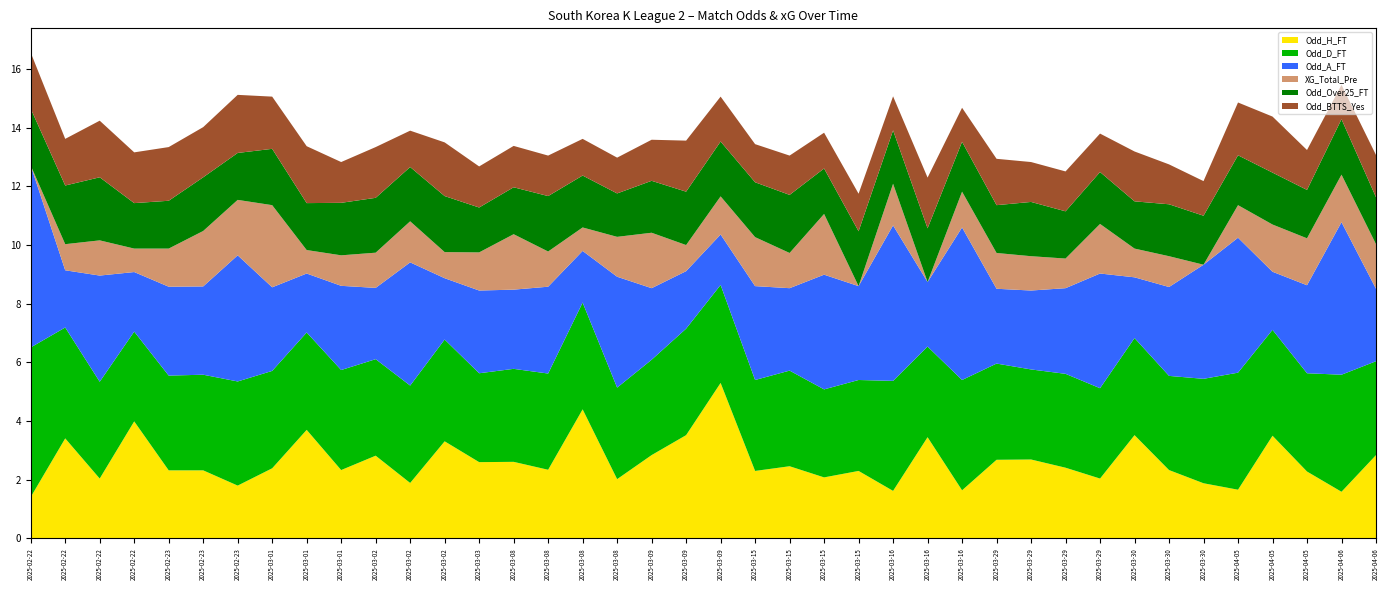

Reading left to right, list all the values displayed in this chart.

Odd_H_FT: 2025-02-22=1.4	2025-02-22=3.4	2025-02-22=2.0	2025-02-22=4.0	2025-02-23=2.3	2025-02-23=2.3	2025-02-23=1.8	2025-03-01=2.4	2025-03-01=3.7	2025-03-01=2.3	2025-03-02=2.8	2025-03-02=1.9	2025-03-02=3.3	2025-03-03=2.6	2025-03-08=2.6	2025-03-08=2.3	2025-03-08=4.4	2025-03-08=2.0	2025-03-09=2.8	2025-03-09=3.5	2025-03-09=5.3	2025-03-15=2.3	2025-03-15=2.5	2025-03-15=2.1	2025-03-15=2.3	2025-03-16=1.6	2025-03-16=3.5	2025-03-16=1.6	2025-03-29=2.7	2025-03-29=2.7	2025-03-29=2.4	2025-03-29=2.0	2025-03-30=3.5	2025-03-30=2.3	2025-03-30=1.9	2025-04-05=1.7	2025-04-05=3.5	2025-04-05=2.3	2025-04-06=1.6	2025-04-06=2.8
Odd_D_FT: 2025-02-22=5.1	2025-02-22=3.8	2025-02-22=3.3	2025-02-22=3.1	2025-02-23=3.2	2025-02-23=3.3	2025-02-23=3.5	2025-03-01=3.3	2025-03-01=3.3	2025-03-01=3.4	2025-03-02=3.3	2025-03-02=3.3	2025-03-02=3.5	2025-03-03=3.0	2025-03-08=3.2	2025-03-08=3.3	2025-03-08=3.6	2025-03-08=3.1	2025-03-09=3.2	2025-03-09=3.6	2025-03-09=3.3	2025-03-15=3.1	2025-03-15=3.3	2025-03-15=3.0	2025-03-15=3.1	2025-03-16=3.8	2025-03-16=3.1	2025-03-16=3.8	2025-03-29=3.3	2025-03-29=3.1	2025-03-29=3.2	2025-03-29=3.1	2025-03-30=3.3	2025-03-30=3.2	2025-03-30=3.6	2025-04-05=4.0	2025-04-05=3.6	2025-04-05=3.4	2025-04-06=4.0	2025-04-06=3.2
Odd_A_FT: 2025-02-22=6.2	2025-02-22=1.9	2025-02-22=3.6	2025-02-22=2.0	2025-02-23=3.0	2025-02-23=3.0	2025-02-23=4.3	2025-03-01=2.9	2025-03-01=2.0	2025-03-01=2.9	2025-03-02=2.4	2025-03-02=4.2	2025-03-02=2.1	2025-03-03=2.8	2025-03-08=2.7	2025-03-08=3.0	2025-03-08=1.8	2025-03-08=3.8	2025-03-09=2.4	2025-03-09=2.0	2025-03-09=1.7	2025-03-15=3.2	2025-03-15=2.8	2025-03-15=3.9	2025-03-15=3.2	2025-03-16=5.3	2025-03-16=2.2	2025-03-16=5.2	2025-03-29=2.5	2025-03-29=2.7	2025-03-29=2.9	2025-03-29=3.9	2025-03-30=2.1	2025-03-30=3.0	2025-03-30=3.9	2025-04-05=4.6	2025-04-05=2.0	2025-04-05=3.0	2025-04-06=5.2	2025-04-06=2.5
XG_Total_Pre: 2025-02-22=0.0	2025-02-22=0.9	2025-02-22=1.2	2025-02-22=0.8	2025-02-23=1.3	2025-02-23=1.9	2025-02-23=1.9	2025-03-01=2.8	2025-03-01=0.8	2025-03-01=1.0	2025-03-02=1.2	2025-03-02=1.4	2025-03-02=0.9	2025-03-03=1.3	2025-03-08=1.9	2025-03-08=1.2	2025-03-08=0.8	2025-03-08=1.4	2025-03-09=1.9	2025-03-09=0.9	2025-03-09=1.3	2025-03-15=1.7	2025-03-15=1.2	2025-03-15=2.1	2025-03-15=0.0	2025-03-16=1.4	2025-03-16=0.0	2025-03-16=1.2	2025-03-29=1.2	2025-03-29=1.2	2025-03-29=1.0	2025-03-29=1.7	2025-03-30=1.0	2025-03-30=1.1	2025-03-30=0.0	2025-04-05=1.1	2025-04-05=1.6	2025-04-05=1.6	2025-04-06=1.6	2025-04-06=1.5
Odd_Over25_FT: 2025-02-22=1.9	2025-02-22=2.0	2025-02-22=2.1	2025-02-22=1.6	2025-02-23=1.6	2025-02-23=1.8	2025-02-23=1.6	2025-03-01=1.9	2025-03-01=1.6	2025-03-01=1.8	2025-03-02=1.9	2025-03-02=1.9	2025-03-02=1.9	2025-03-03=1.5	2025-03-08=1.6	2025-03-08=1.9	2025-03-08=1.8	2025-03-08=1.5	2025-03-09=1.8	2025-03-09=1.8	2025-03-09=1.9	2025-03-15=1.9	2025-03-15=2.0	2025-03-15=1.6	2025-03-15=1.9	2025-03-16=1.8	2025-03-16=1.8	2025-03-16=1.7	2025-03-29=1.6	2025-03-29=1.9	2025-03-29=1.6	2025-03-29=1.8	2025-03-30=1.6	2025-03-30=1.8	2025-03-30=1.7	2025-04-05=1.7	2025-04-05=1.8	2025-04-05=1.6	2025-04-06=1.9	2025-04-06=1.6
Odd_BTTS_Yes: 2025-02-22=1.9	2025-02-22=1.6	2025-02-22=1.9	2025-02-22=1.7	2025-02-23=1.8	2025-02-23=1.7	2025-02-23=2.0	2025-03-01=1.8	2025-03-01=1.9	2025-03-01=1.4	2025-03-02=1.7	2025-03-02=1.2	2025-03-02=1.8	2025-03-03=1.4	2025-03-08=1.4	2025-03-08=1.4	2025-03-08=1.2	2025-03-08=1.2	2025-03-09=1.4	2025-03-09=1.7	2025-03-09=1.5	2025-03-15=1.3	2025-03-15=1.3	2025-03-15=1.2	2025-03-15=1.3	2025-03-16=1.2	2025-03-16=1.7	2025-03-16=1.2	2025-03-29=1.6	2025-03-29=1.4	2025-03-29=1.4	2025-03-29=1.3	2025-03-30=1.7	2025-03-30=1.4	2025-03-30=1.2	2025-04-05=1.8	2025-04-05=1.9	2025-04-05=1.4	2025-04-06=1.2	2025-04-06=1.4